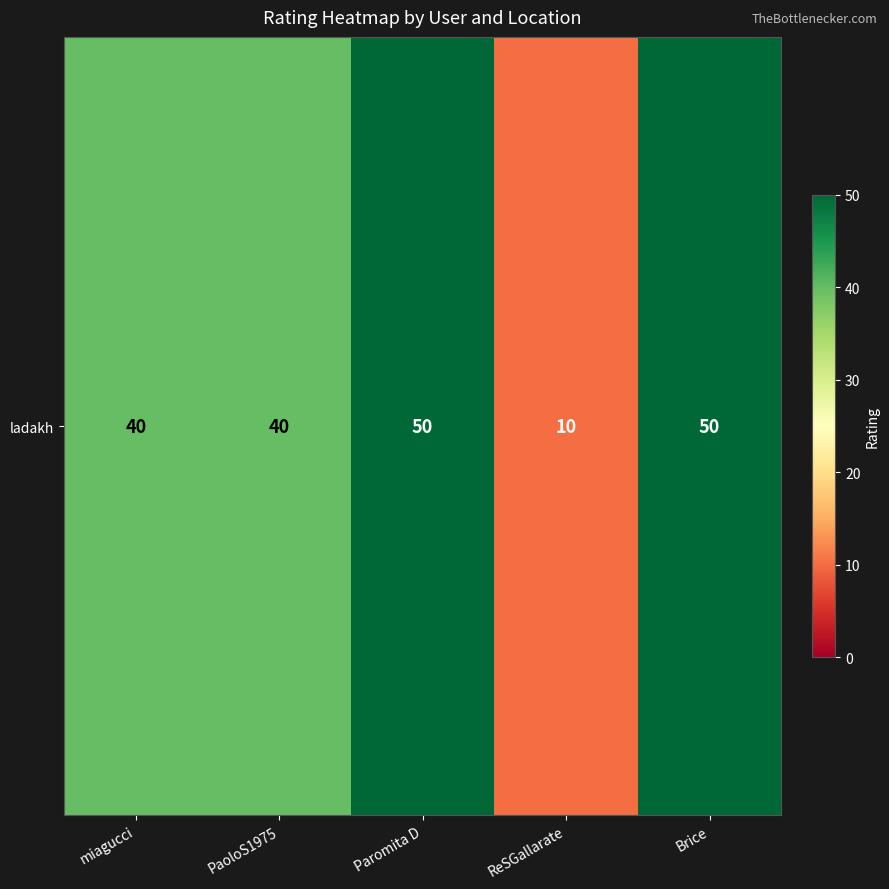

How many data points does each series have?

5